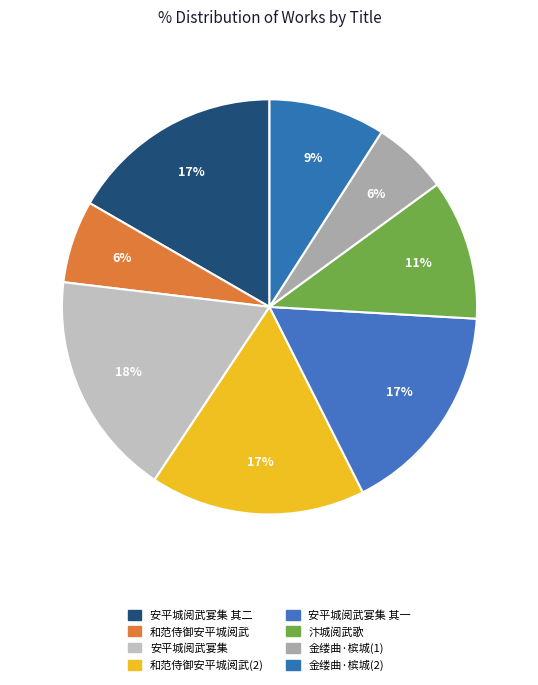

Is there a majority slice in this chart?

No